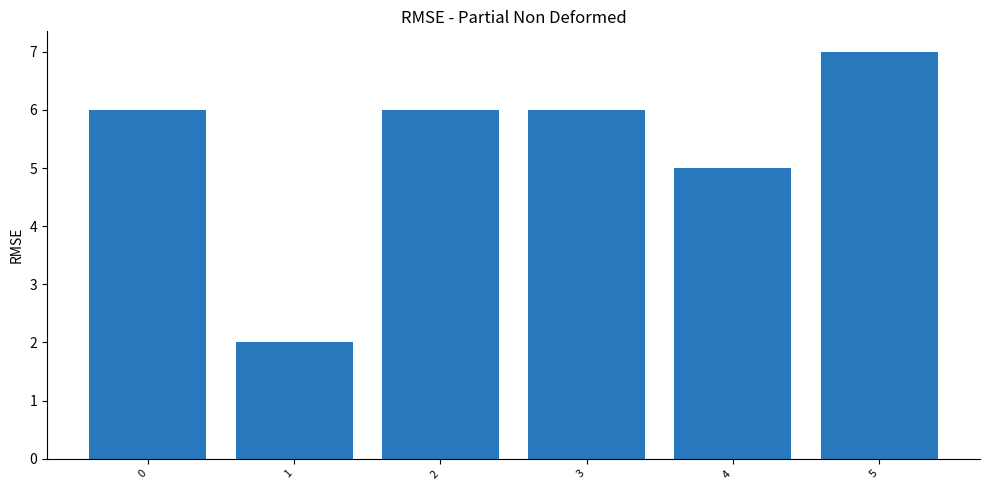

What is the approximate value at 0?

6